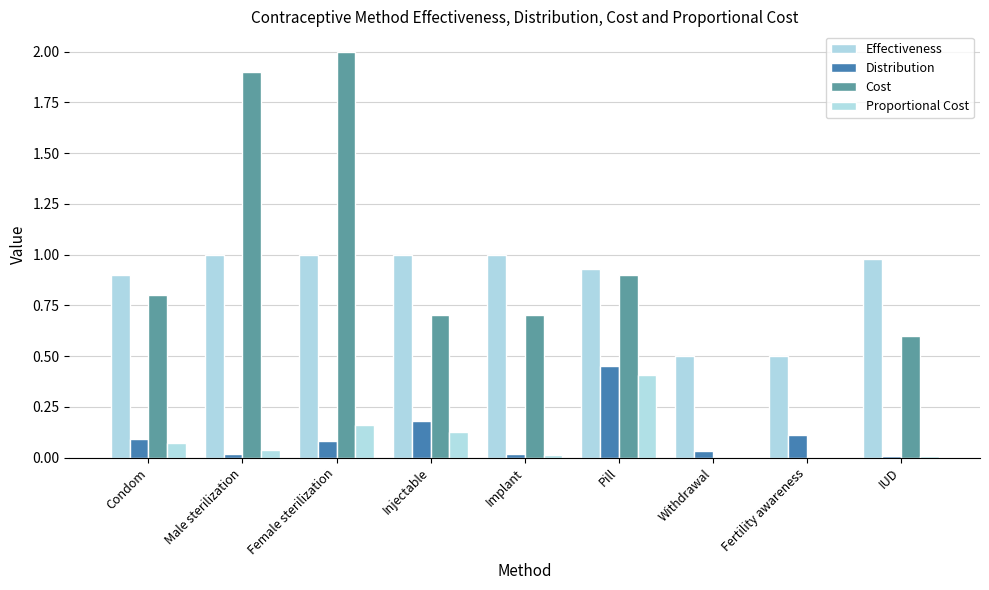

Which series has the largest total across all categories?

Effectiveness